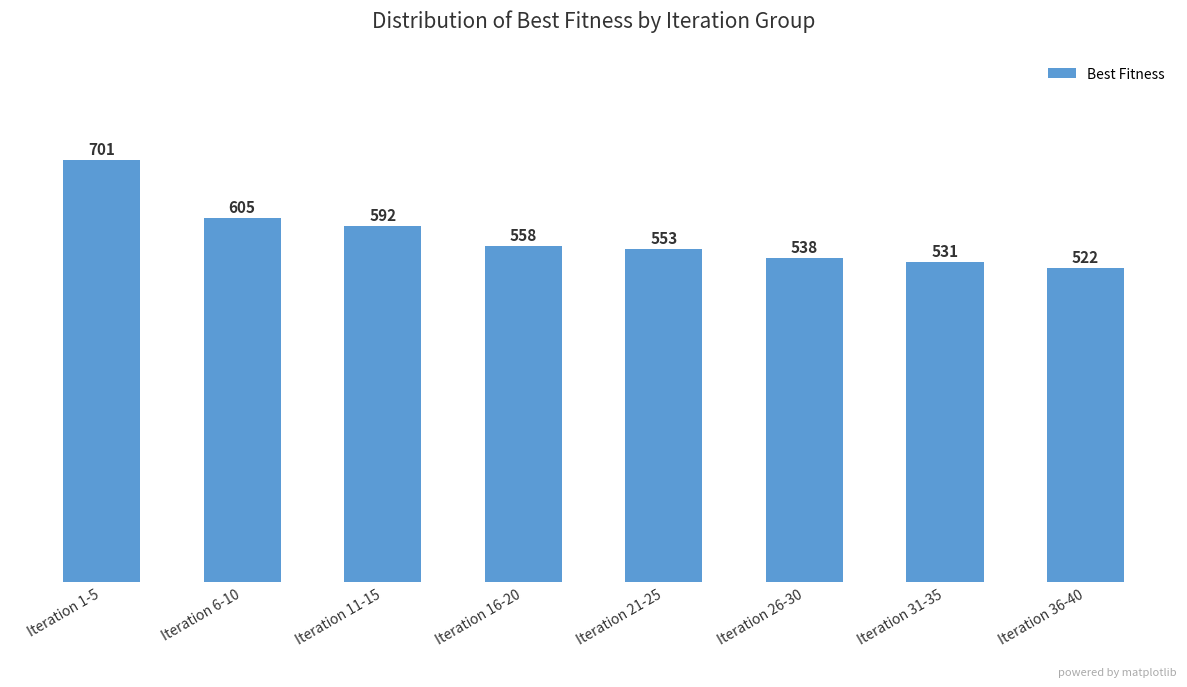

What is the minimum value shown in the chart?

522